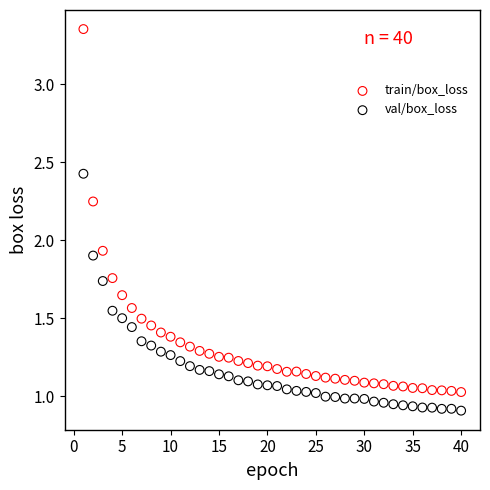

Across all data points, what is the range of X values (max minus min)?

39.0